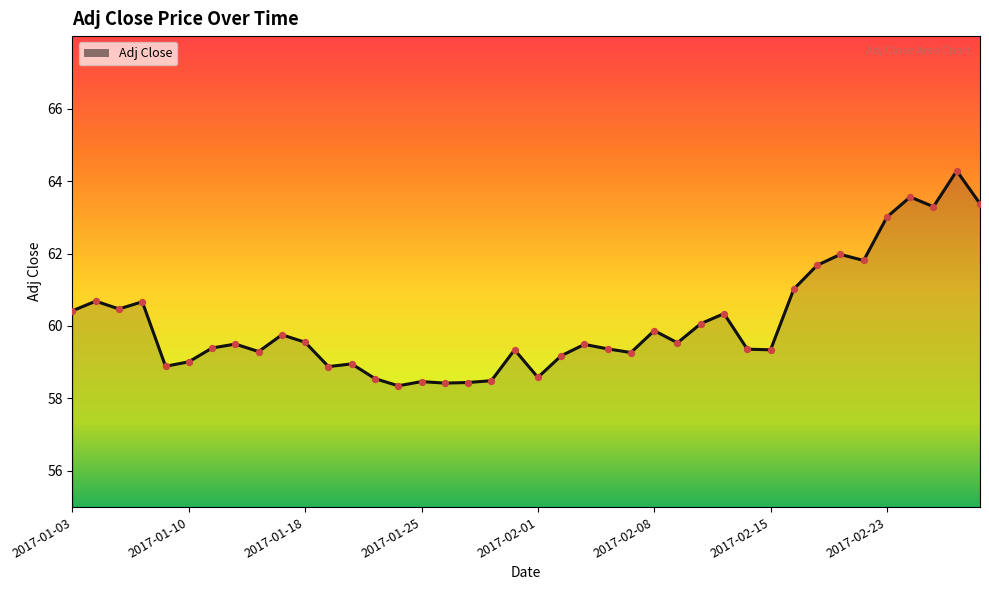

What is the change in value from 2017-01-26 to 2017-02-13?

+1.9